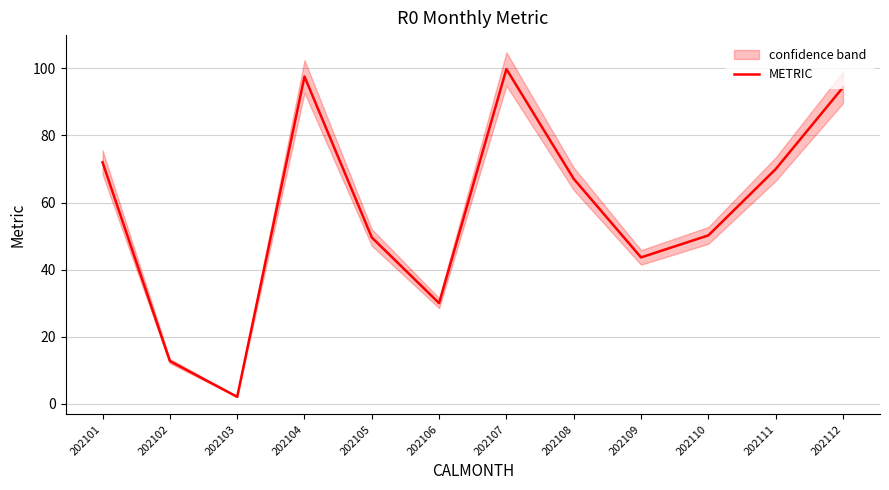

Where does the data first go above 67?

202101